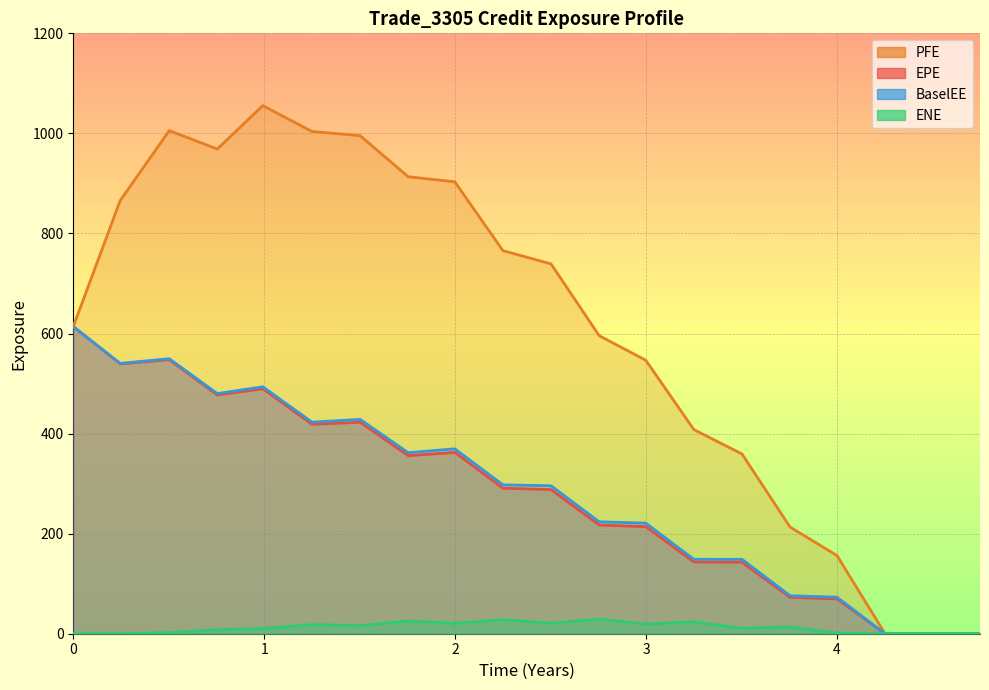

At which label is EPE closest to 306?

2018-07-31